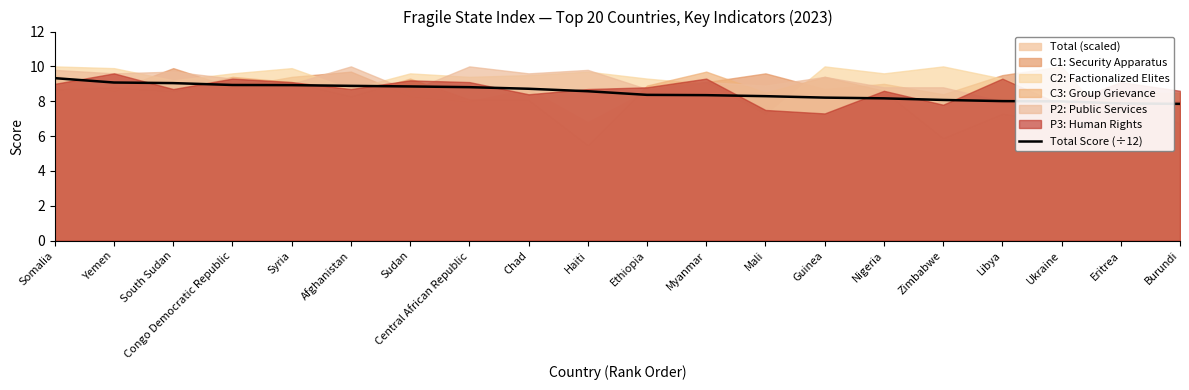

What is the change in value from Myanmar to Guinea?

-0.1